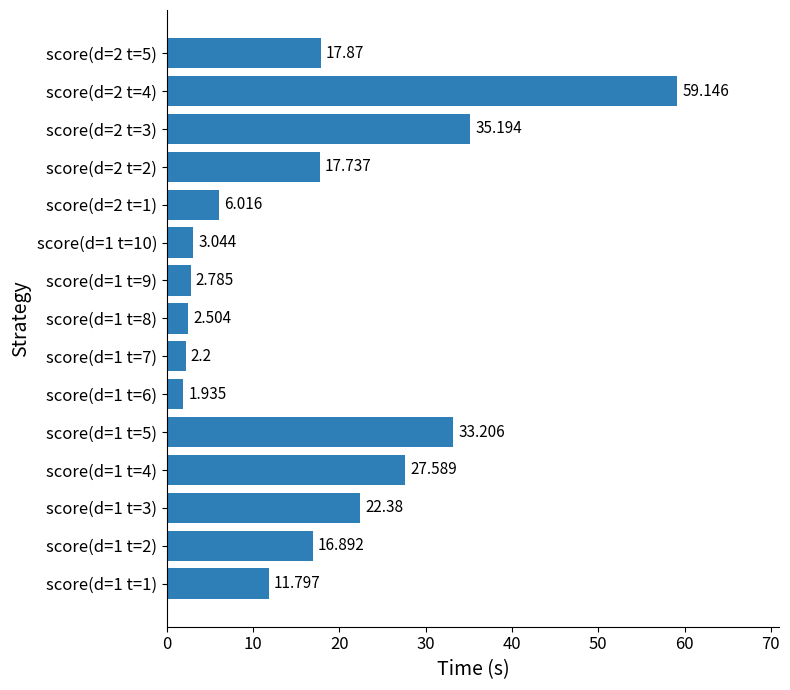

Where is the data nearest to the value 30?

score(d=1 t=4)